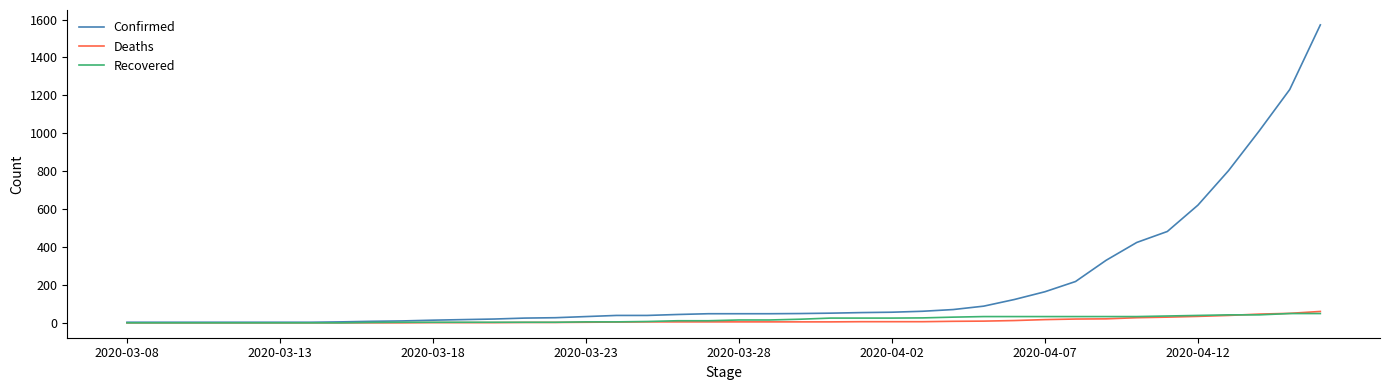

Which series has the largest total across all categories?

Confirmed